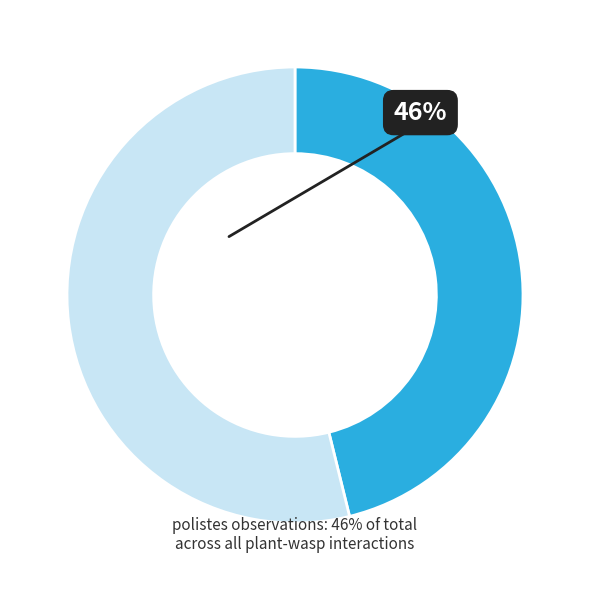

Is there a majority slice in this chart?

Yes